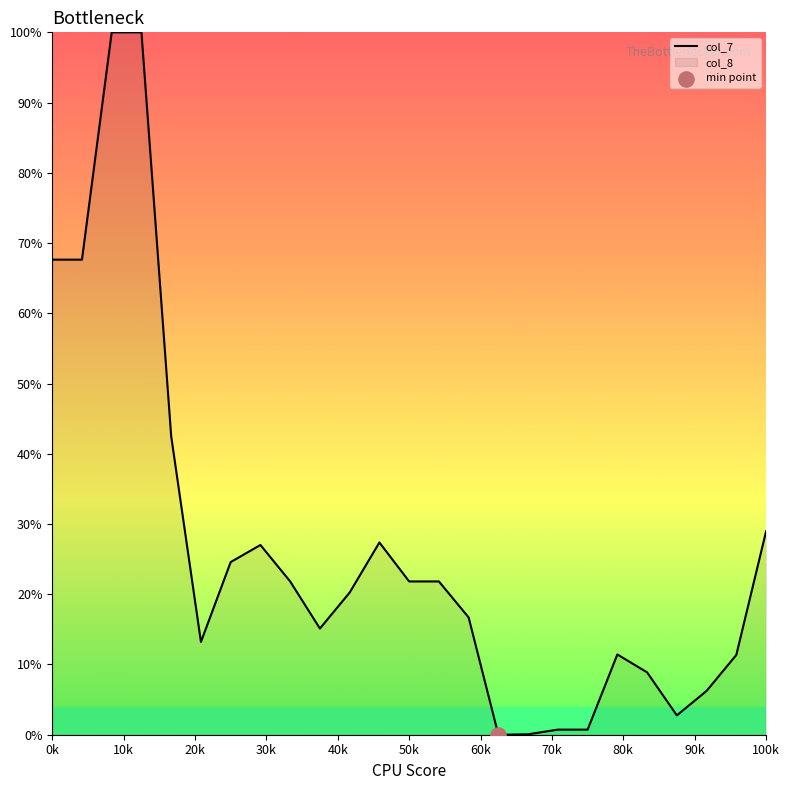

What is the maximum value shown in the chart?

100.0